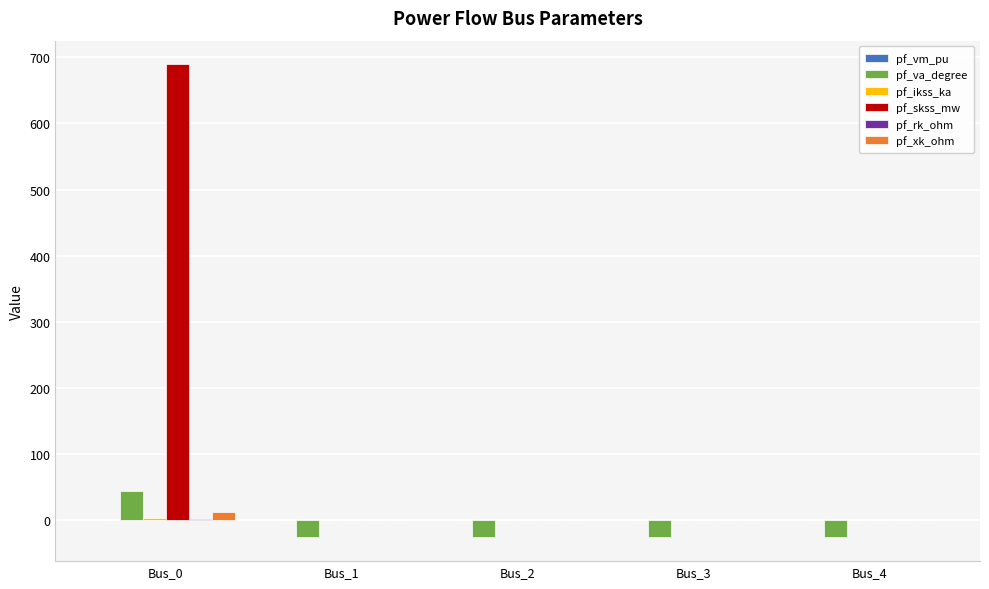

What is the maximum value shown in the chart?

689.3